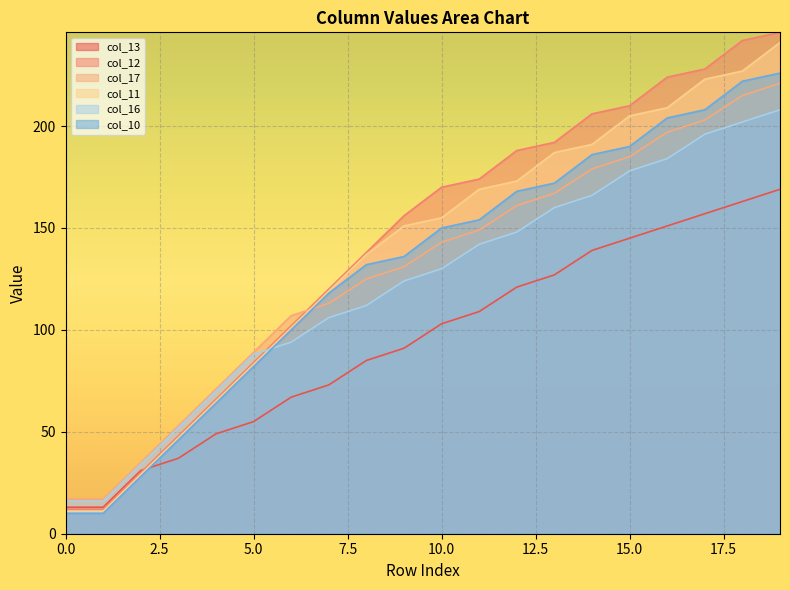

What is the difference between the col_11 values at 10 and 19?

78